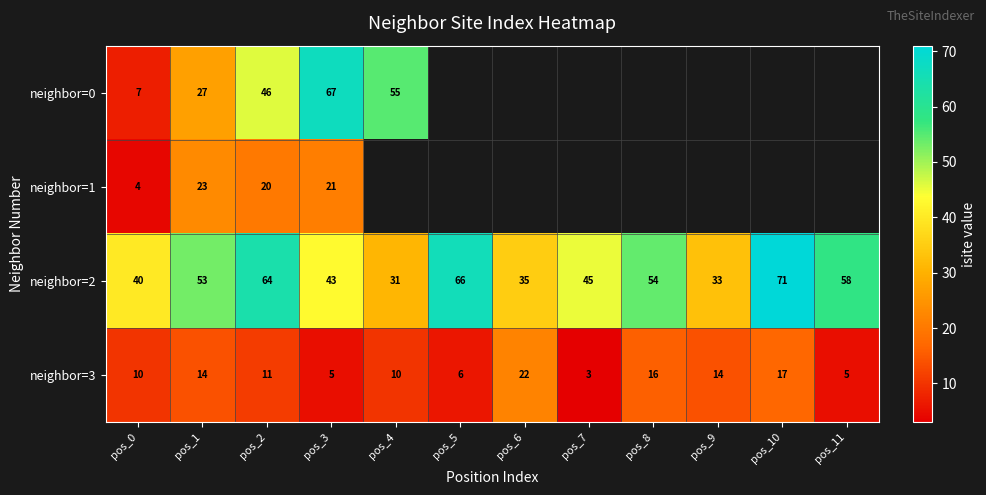

List the labels in order of neighbor=2 value, largest first.

pos_10, pos_5, pos_2, pos_11, pos_8, pos_1, pos_7, pos_3, pos_0, pos_6, pos_9, pos_4